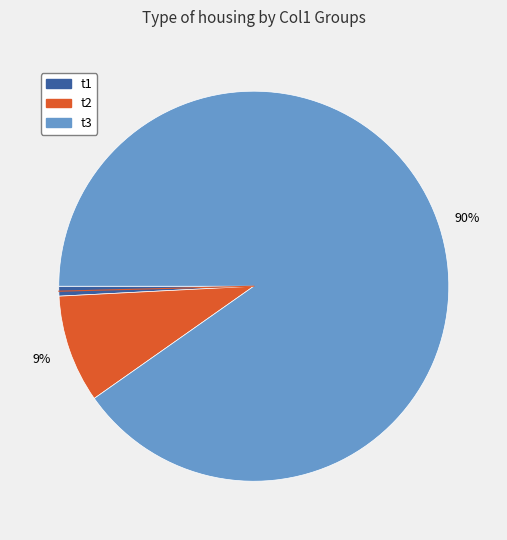

Is there any slice that represents more than half of the pie?

Yes